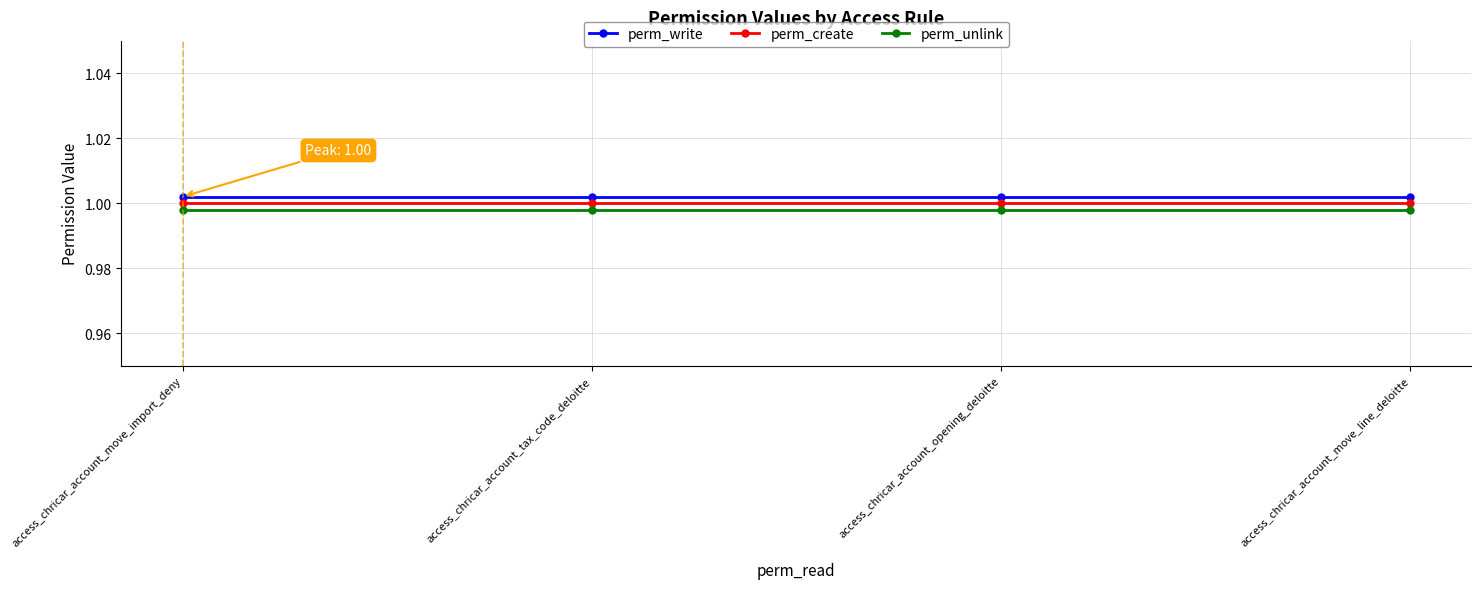

What position from the right is access_chricar_account_tax_code_deloitte?

3